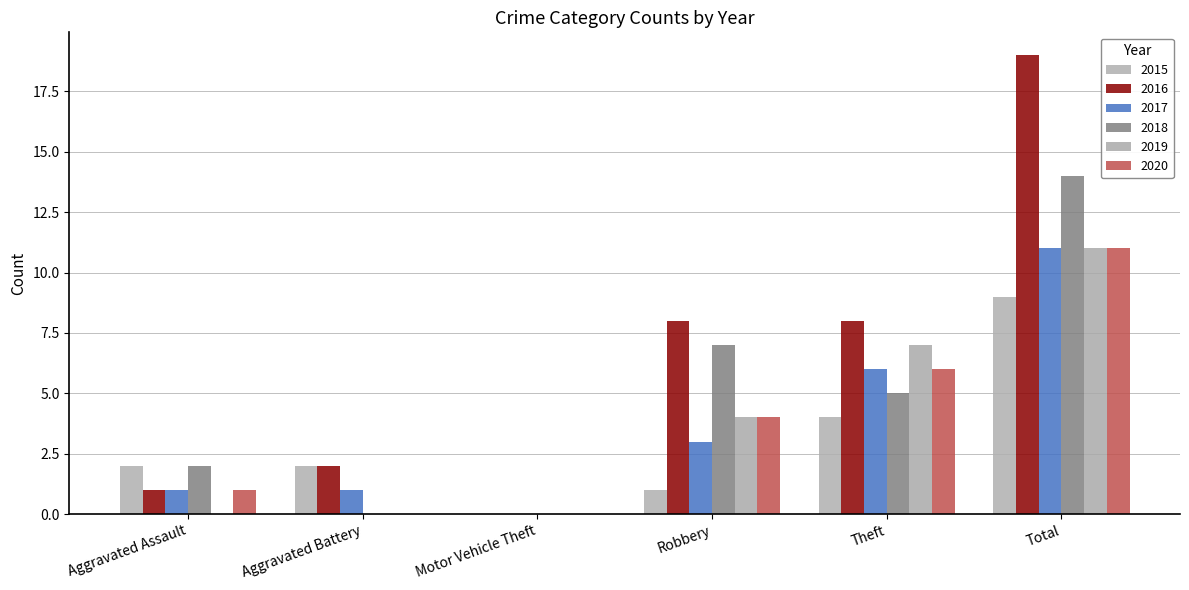

Is the value of 2020 at Motor Vehicle Theft greater than the value of 2018 at Motor Vehicle Theft?

No